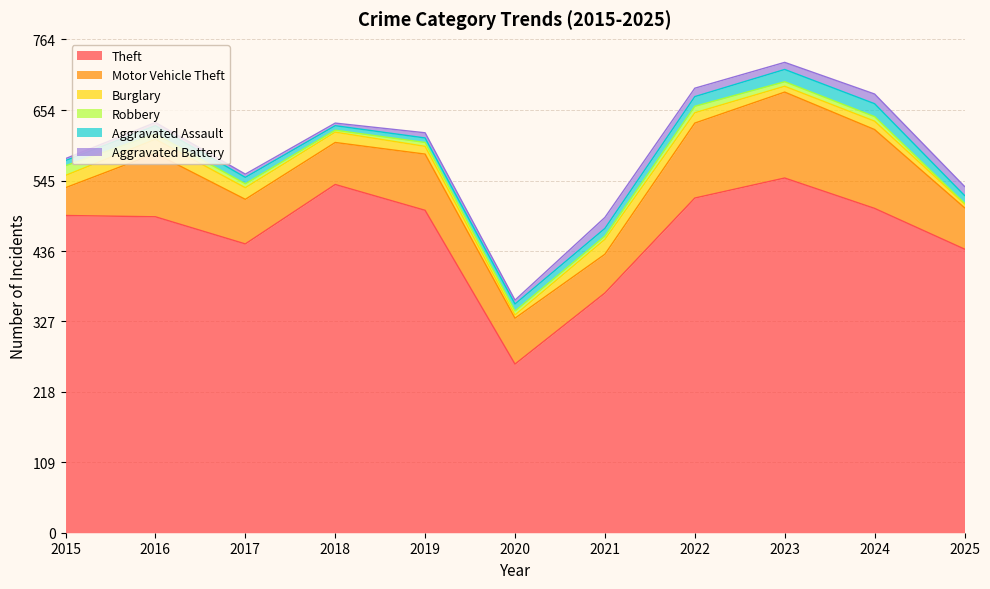

Which series ends up on top after the final intersection of Burglary and Robbery?

Burglary